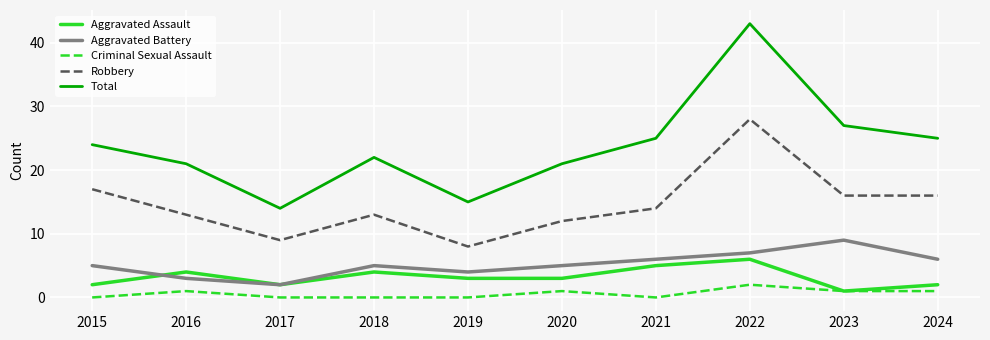

The Aggravated Assault series shows 3 at 2021. True or false?

False